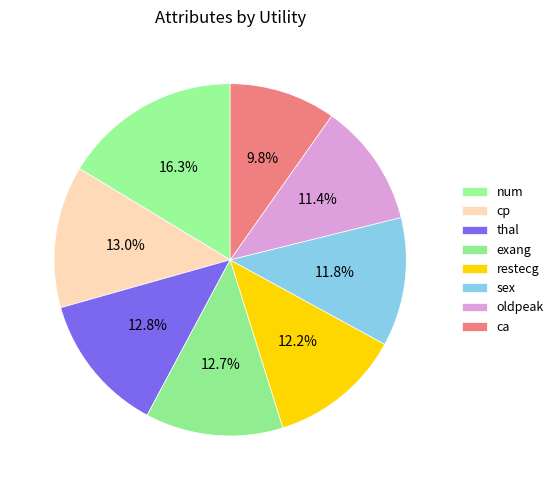

To the nearest percent, what is the difference between the largest and smallest slice percentages?

7%